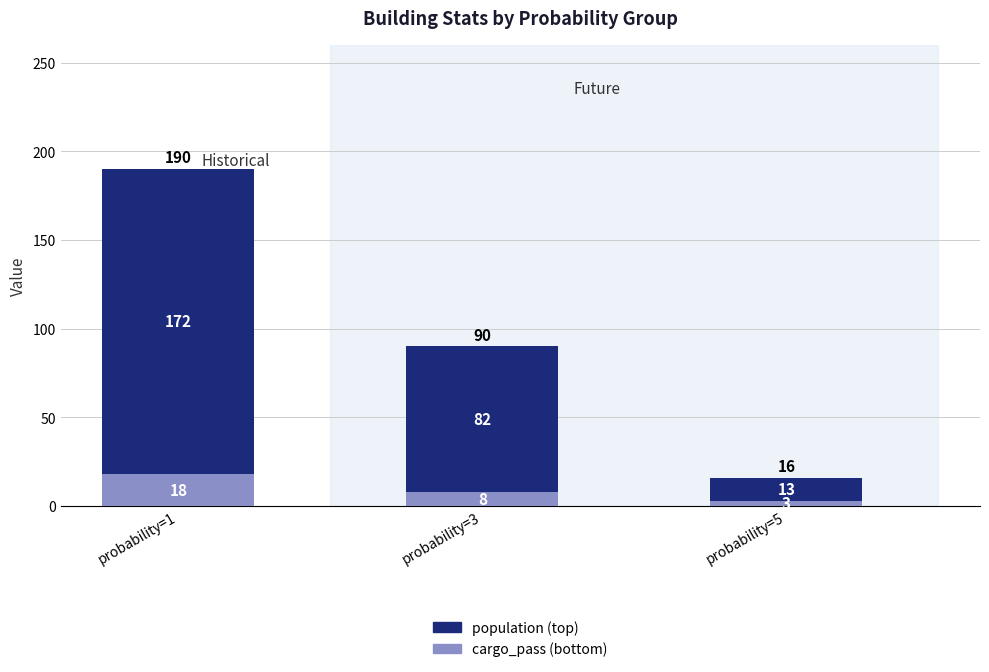

At which label is cargo_pass (bottom) closest to 10?

probability=3